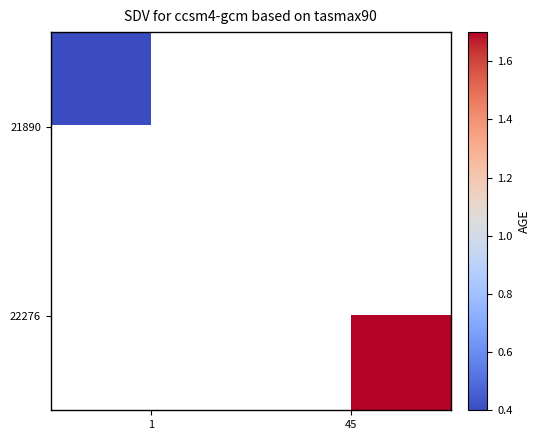

Is the value of 21890 at 45 greater than the value of 22276 at 1?

No